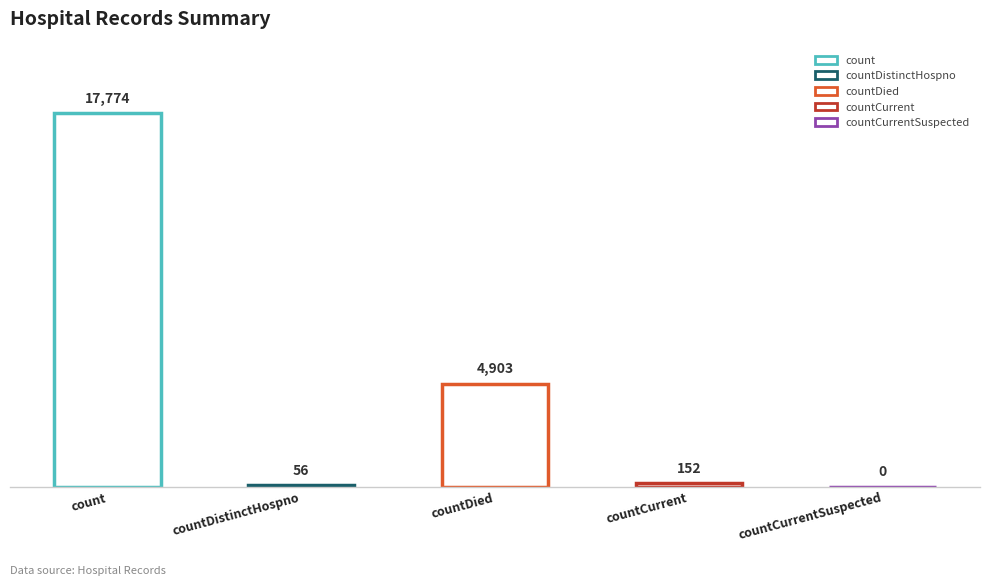

Reading left to right, list all the values displayed in this chart.

17774	56	4903	152	0